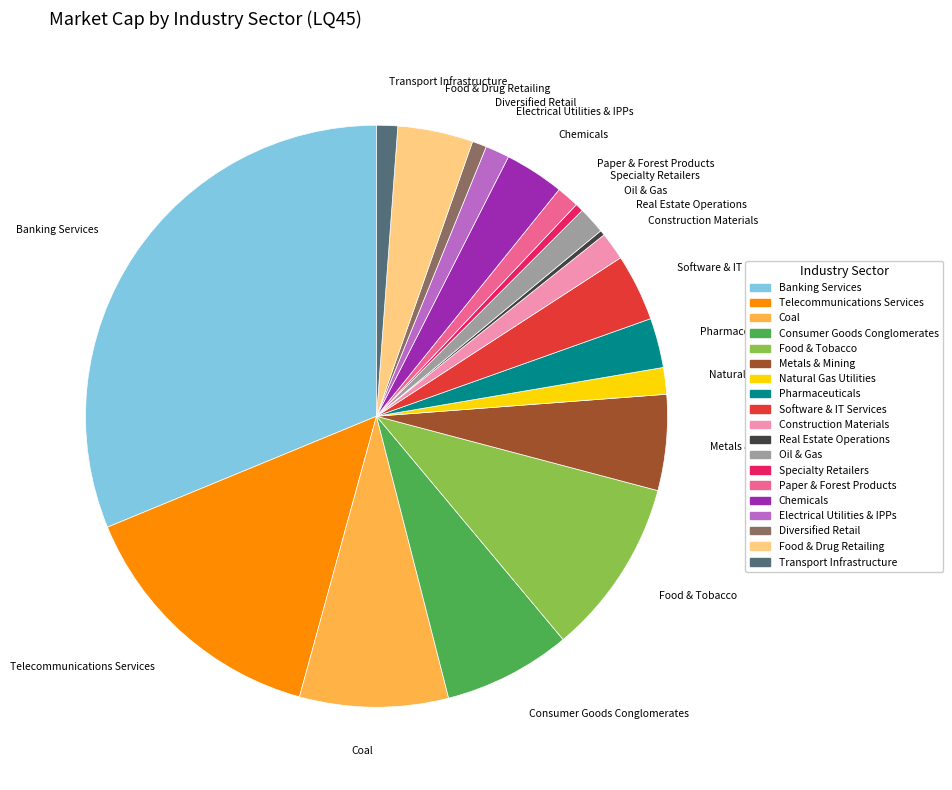

Combined, do Transport Infrastructure and Pharmaceuticals account for over 50%?

No